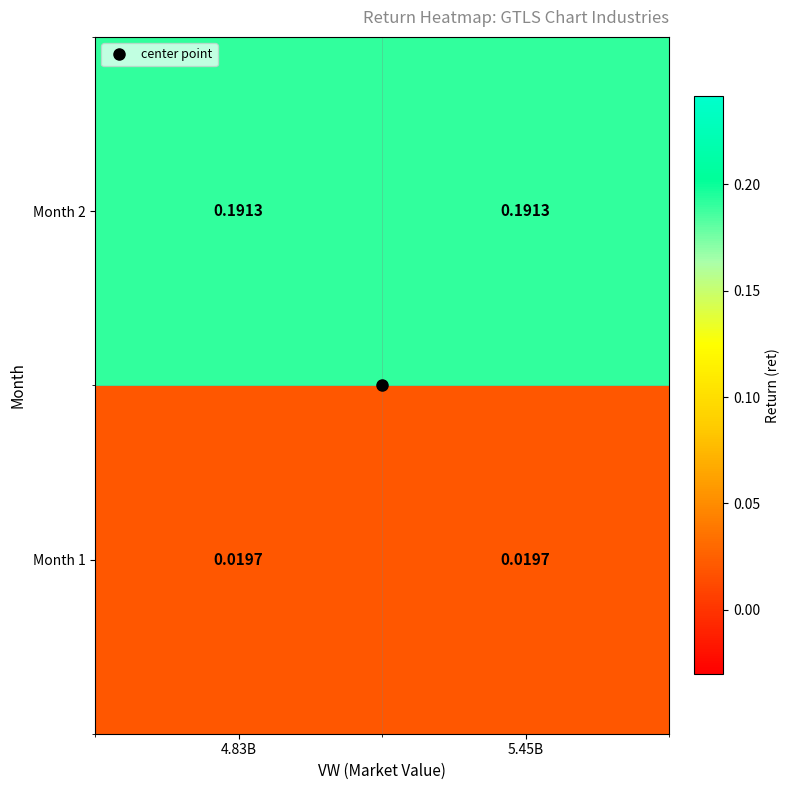

Is the value of Month 2 at 5.45B greater than the value of Month 1 at 5.45B?

Yes